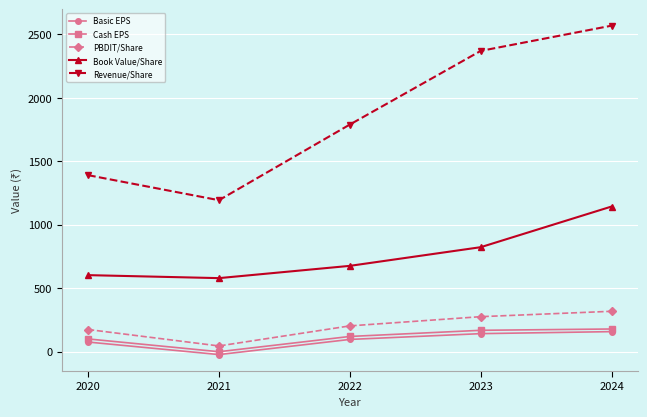

What is the difference between the second highest and minimum values in the Cash EPS series?

168.7